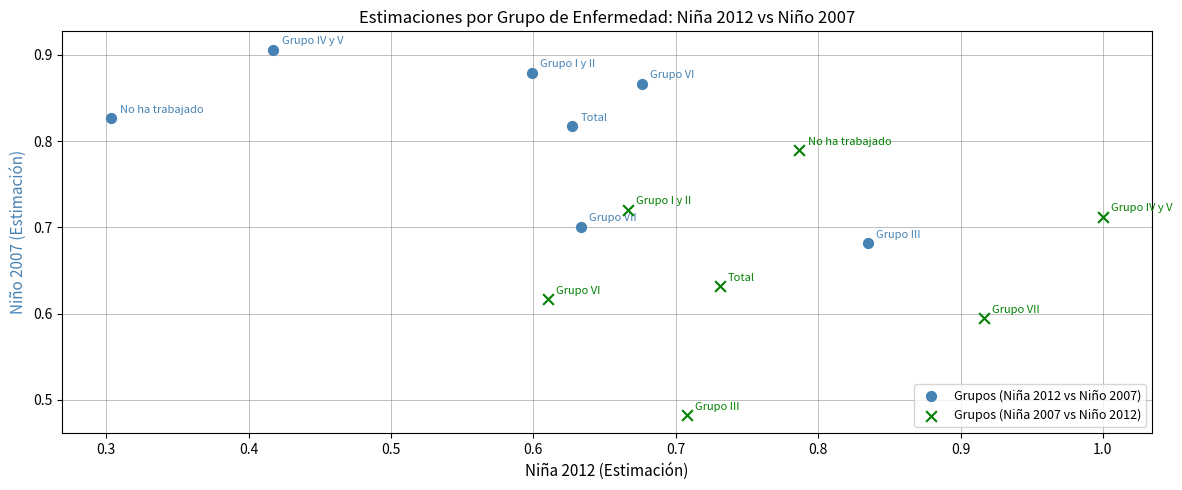

Which series contains the lowest Y value?

Grupos (Niña 2007 vs Niño 2012)